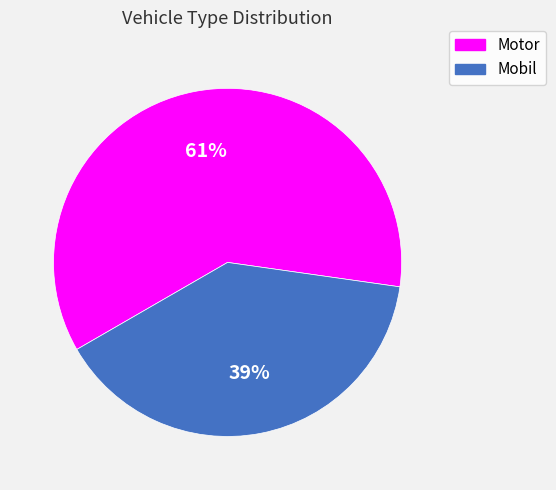

To the nearest percent, what percentage of the pie is Mobil?

39%